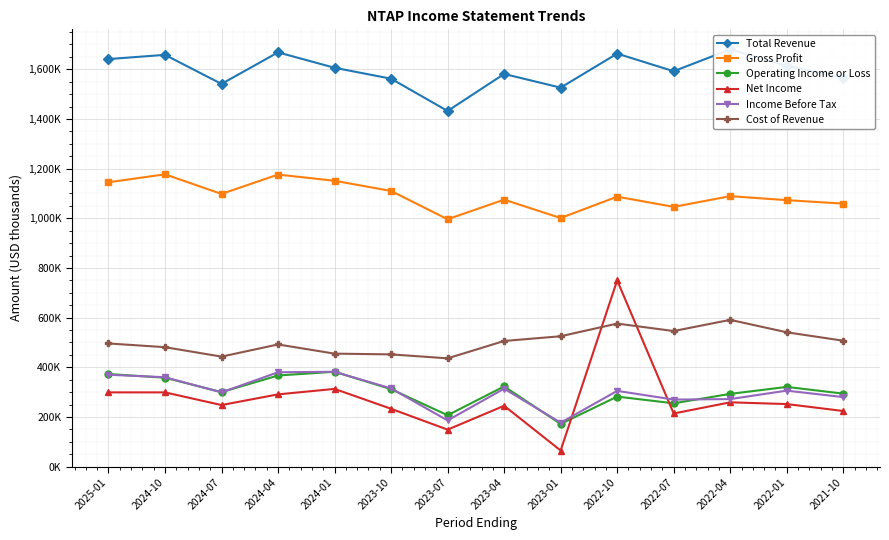

What is the total value across all series at 2024-10?

4333000